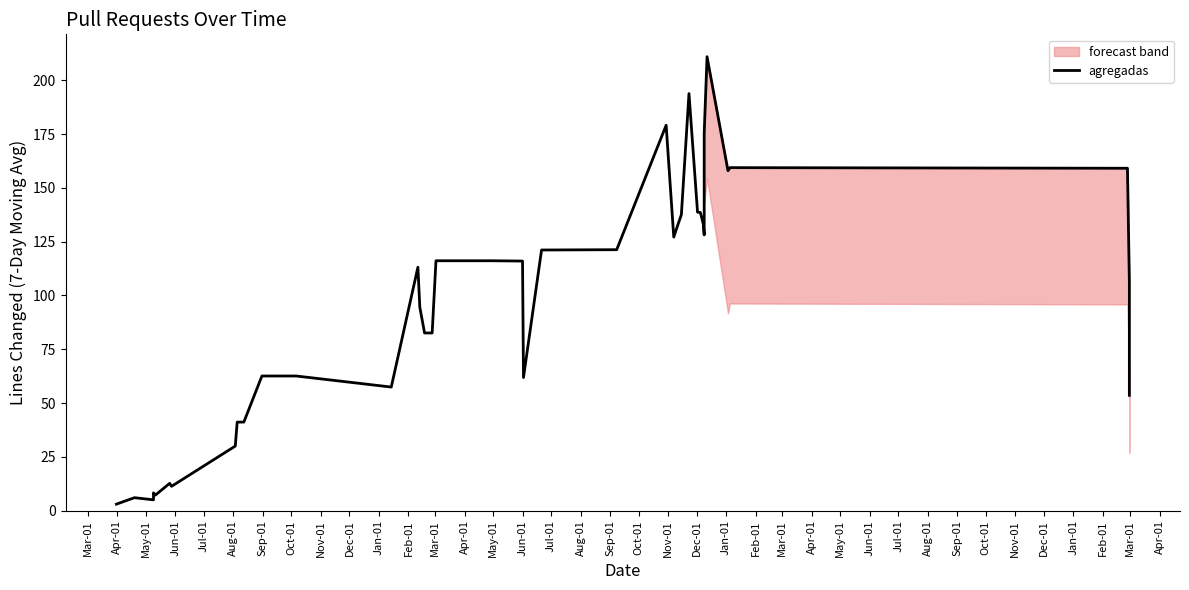

Is this an area chart (filled region under the line)?

No